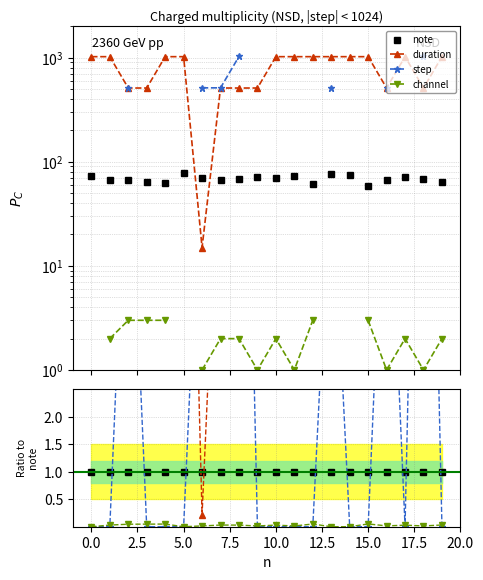

What is the label of the 18th point from the left?

17